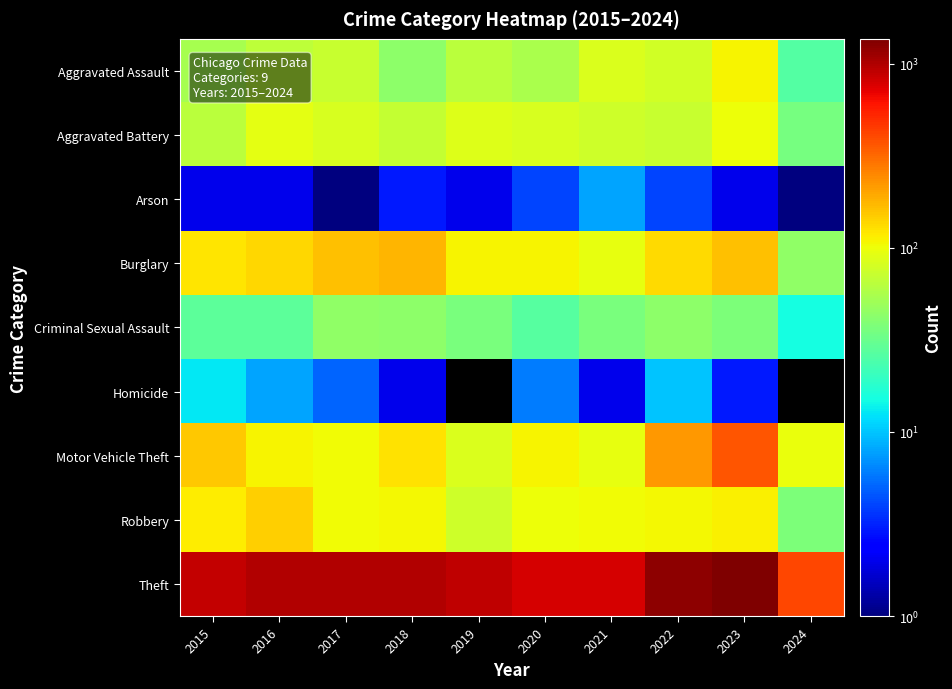

At how many categories does at least one series exceed 545?

9